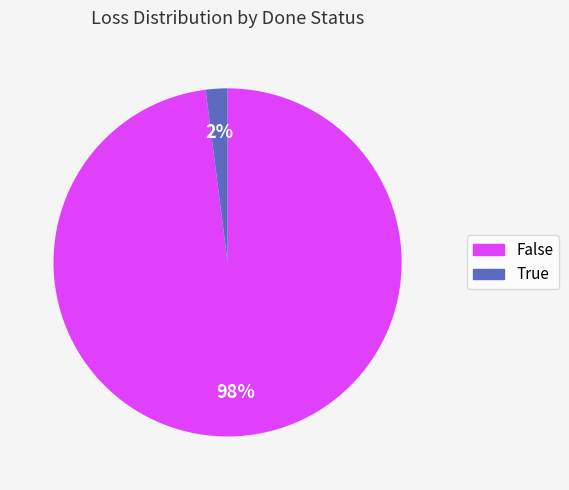

To the nearest percent, what is the average slice percentage?

50%